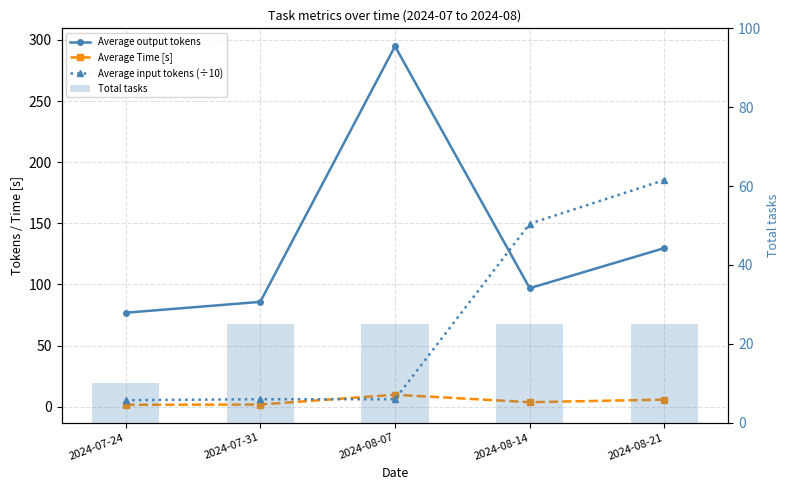

Which series has the widest spread of values?

Average output tokens